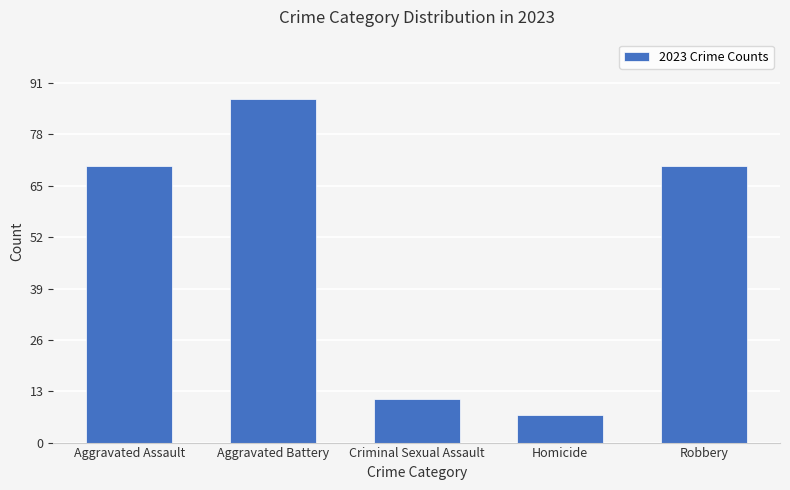

How many values are below 70?

2